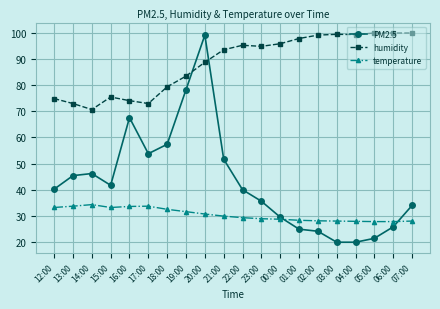

What are all the series names shown in the legend?

PM2.5, humidity, temperature